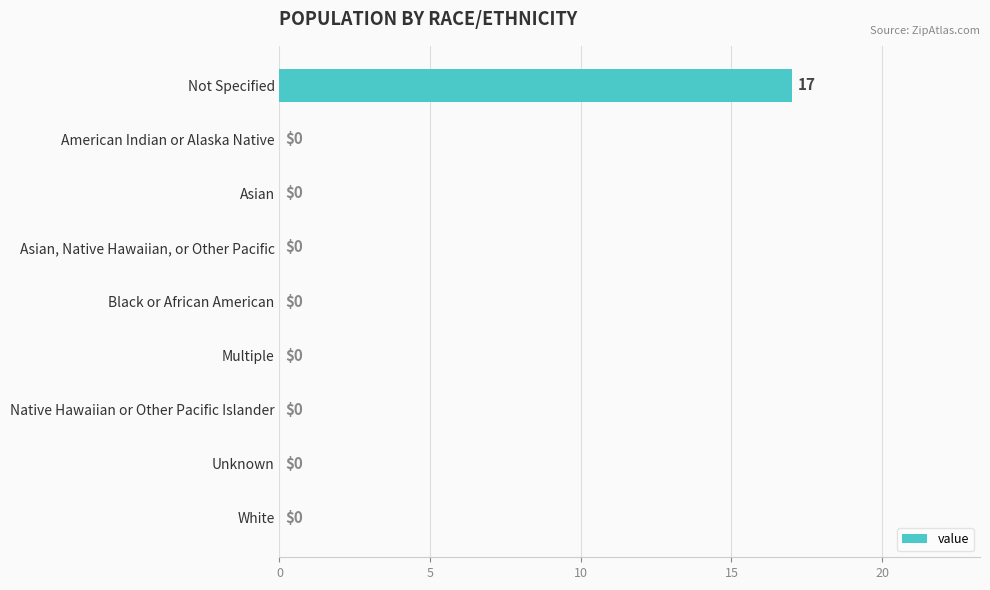

Reading top to bottom, transcribe all the data shown in this chart.

Not Specified=17	American Indian or Alaska Native=0	Asian=0	Asian, Native Hawaiian, or Other Pacific=0	Black or African American=0	Multiple=0	Native Hawaiian or Other Pacific Islander=0	Unknown=0	White=0